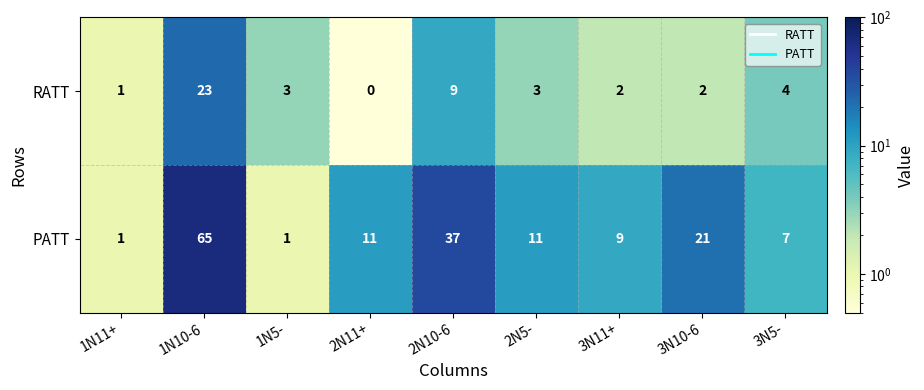

True or false: RATT has a value of 3 at 2N5-.

True